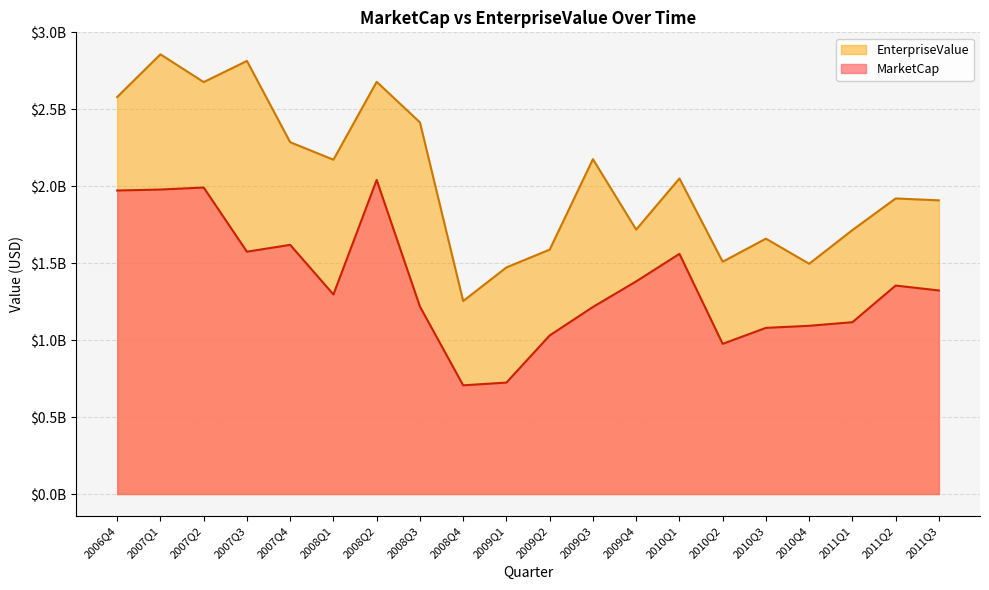

True or false: MarketCap has more than 1 points higher than both neighbors.

True